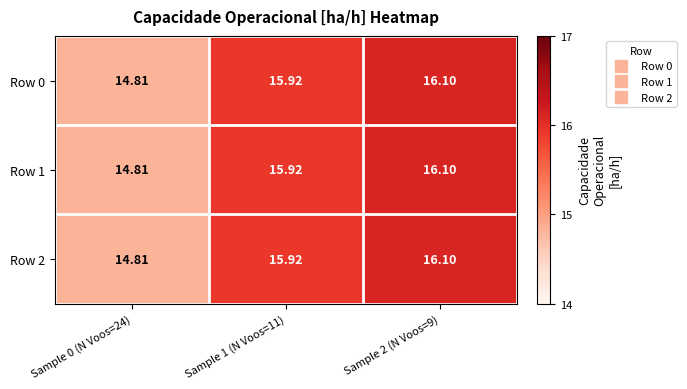

Is the value of Row 1 at Sample 0 (N Voos=24) greater than the value of Row 0 at Sample 2 (N Voos=9)?

No